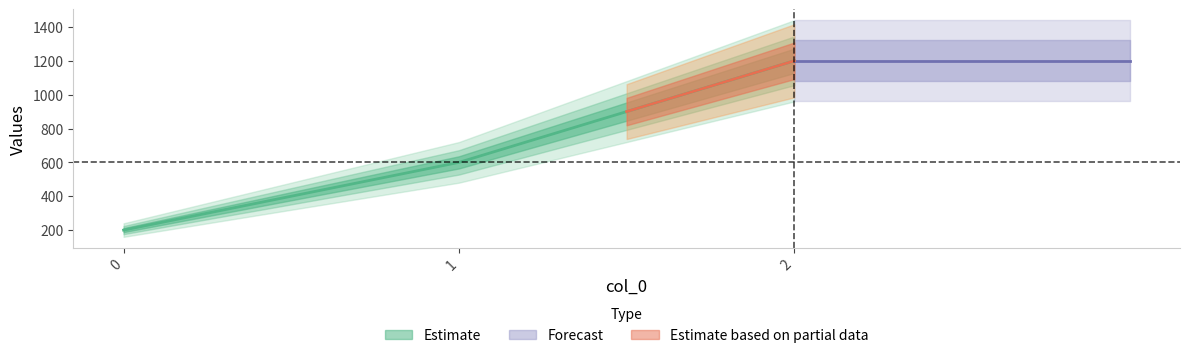

The chart shows a value of 200 at 0. True or false?

True